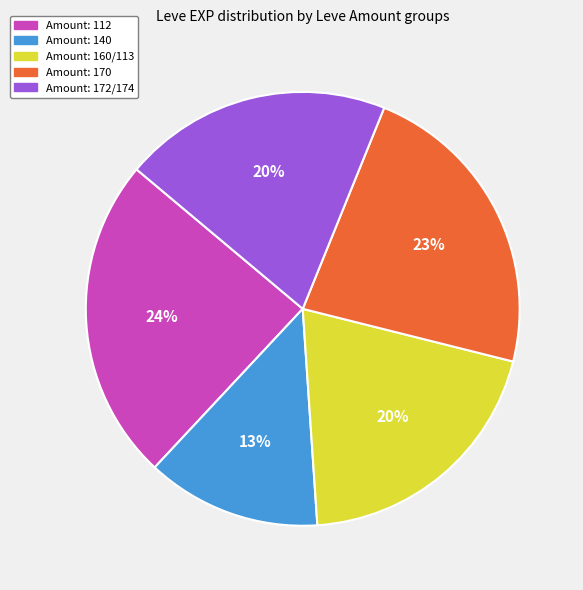

To the nearest percent, what is the difference between the largest and smallest slice percentages?

11%